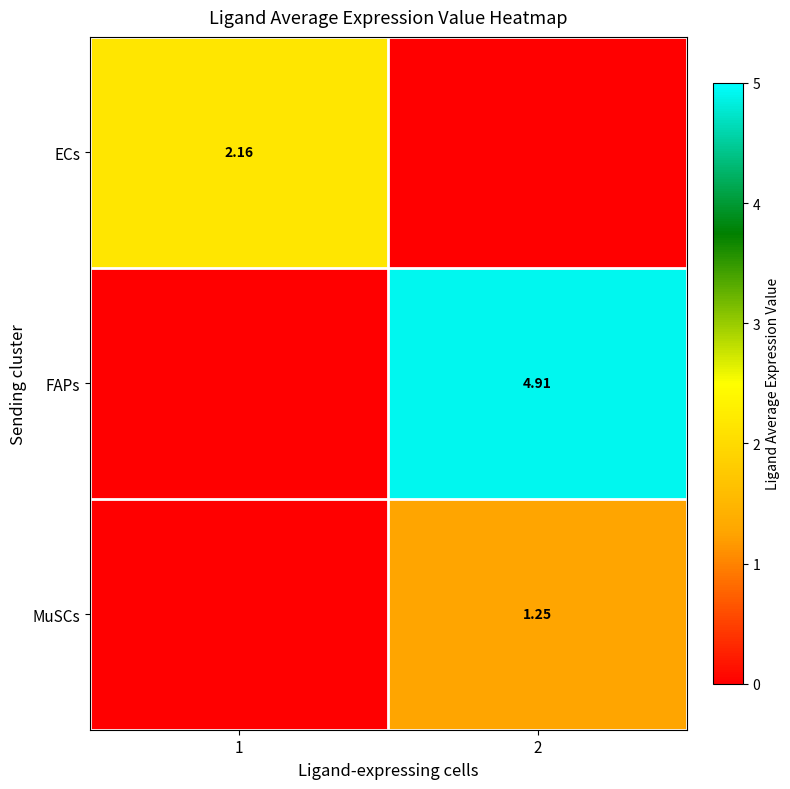

At how many categories does at least one series exceed 2?

2